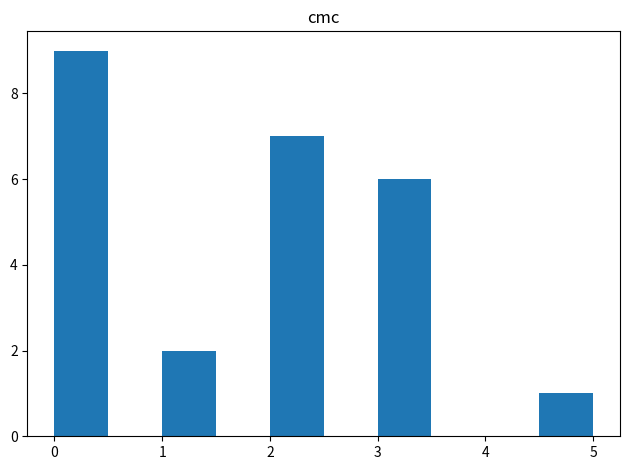

Reading left to right, list every bar in this chart as the range it spans on the x-axis followed by its height. The values are not printed on the chart, so give them approximately, as read against the axis.

0.0 to 0.5: 9
0.5 to 1.0: 0
1.0 to 1.5: 2
1.5 to 2.0: 0
2.0 to 2.5: 7
2.5 to 3.0: 0
3.0 to 3.5: 6
3.5 to 4.0: 0
4.0 to 4.5: 0
4.5 to 5.0: 1